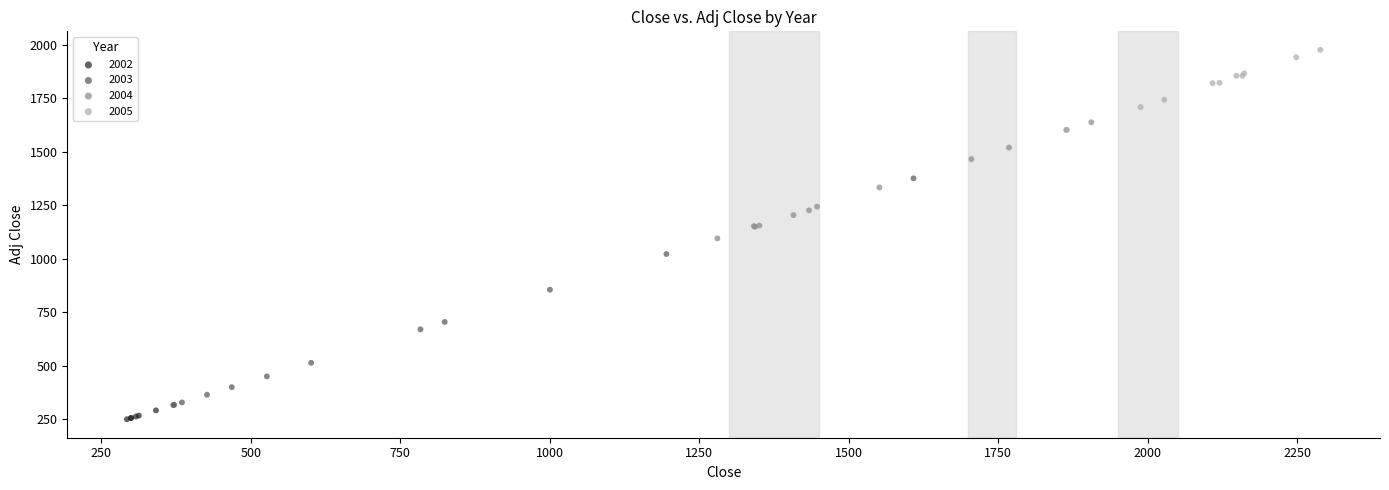

Which series has the widest spread of Y values?

2003